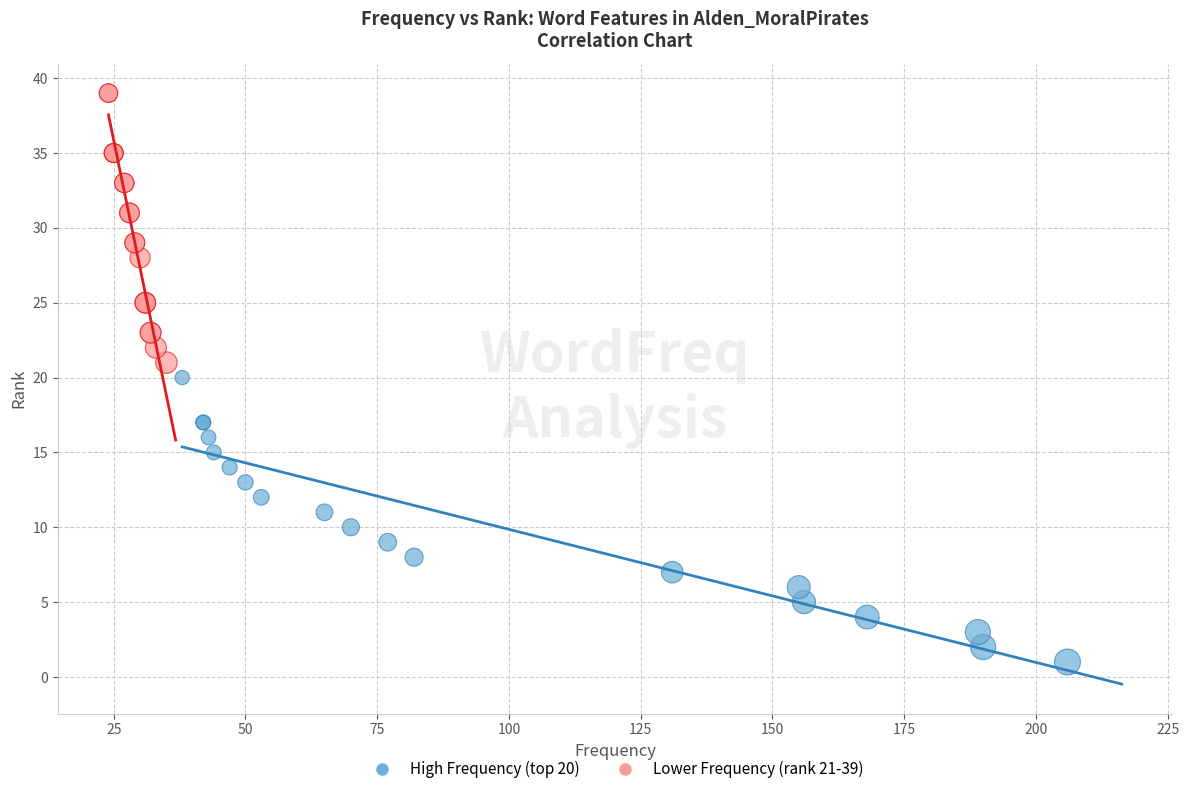

Which series has the largest Y range (max minus min)?

High Frequency (top 20)